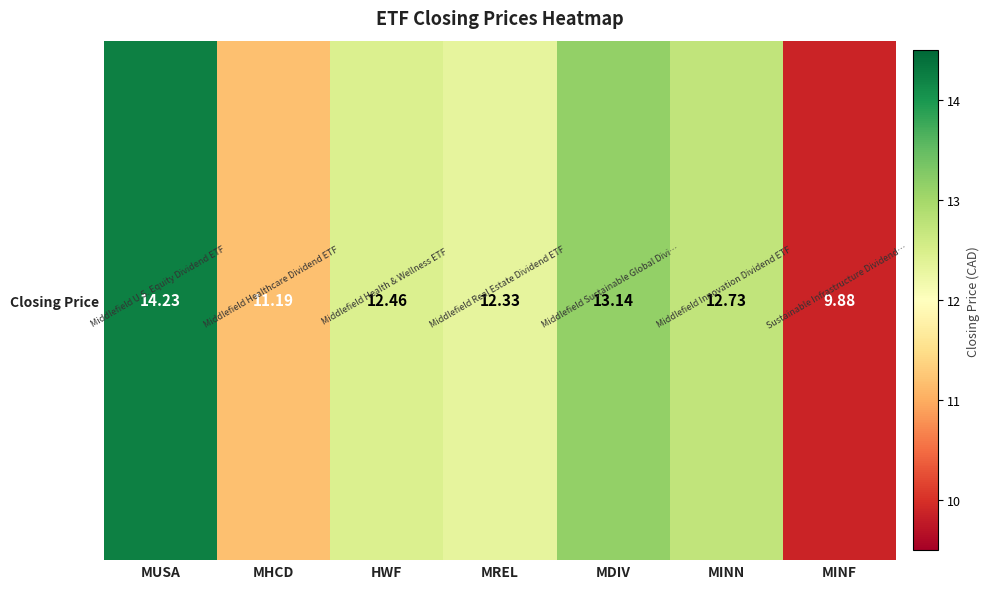

The chart shows a value of 12.7 at MINN. True or false?

True